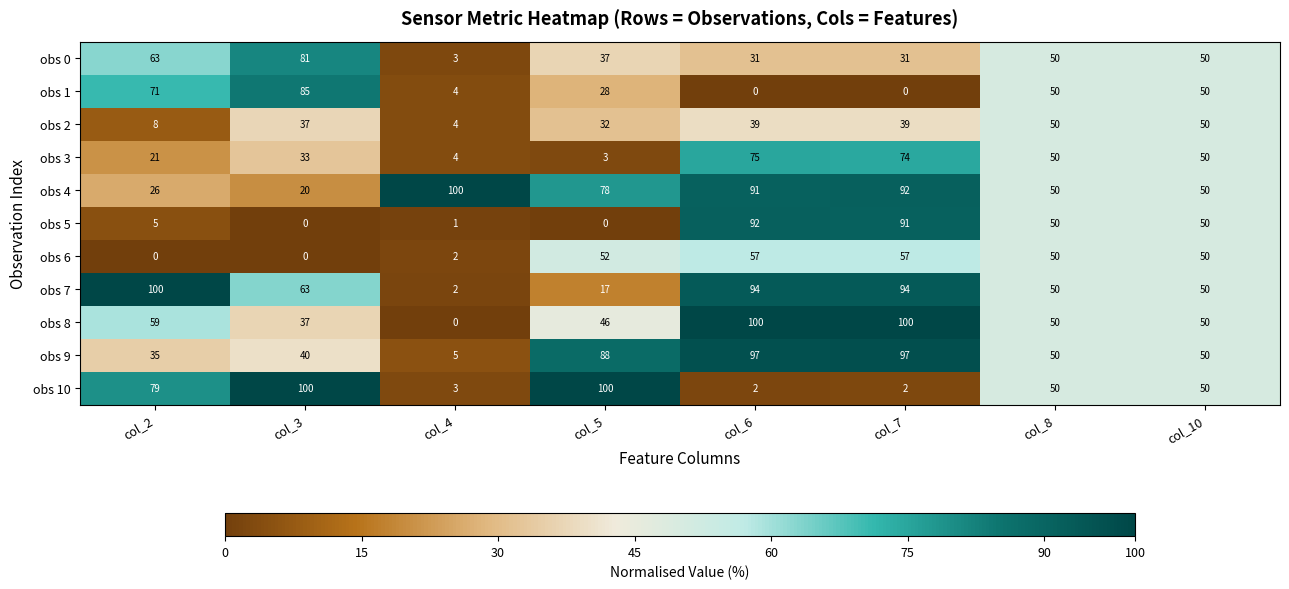

The value of obs 7 at col_5 is 17. True or false?

True